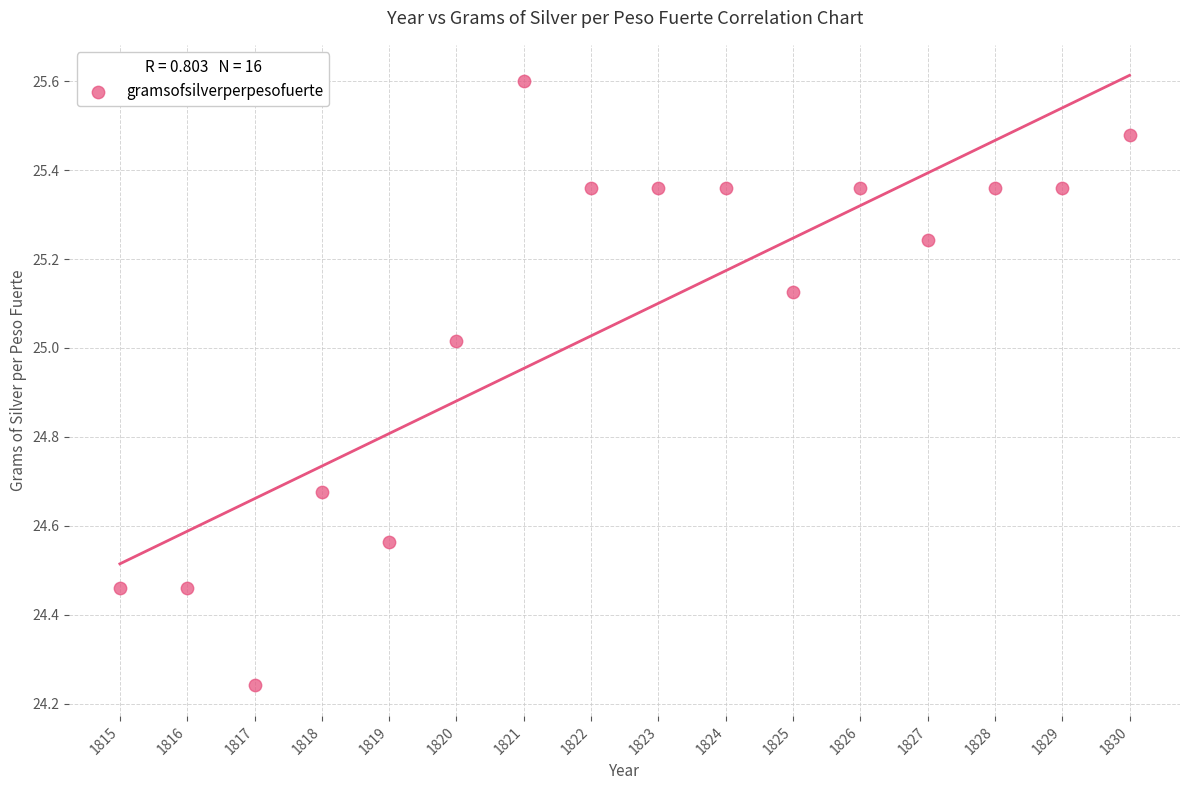

What is the range of Y values (max minus min)?

1.4